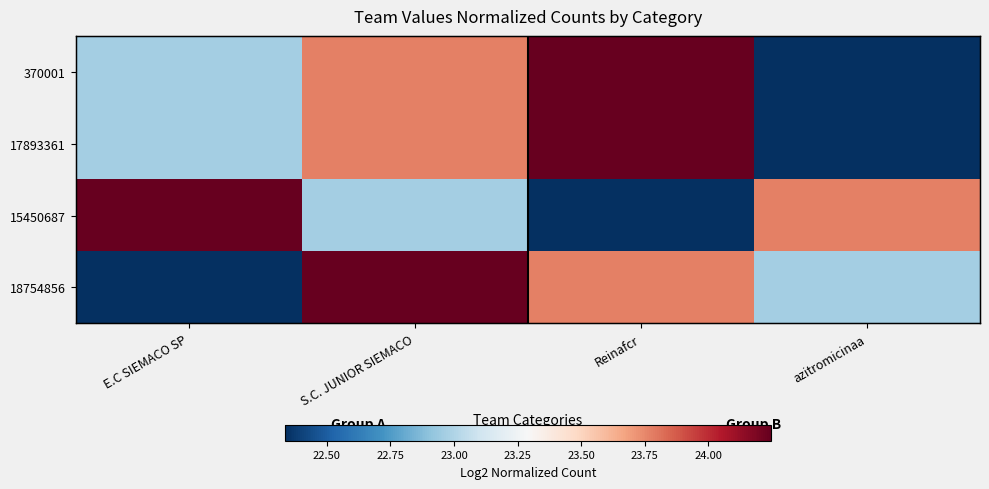

True or false: 370001 has a value of 37.8 at S.C. JUNIOR SIEMACO.

False